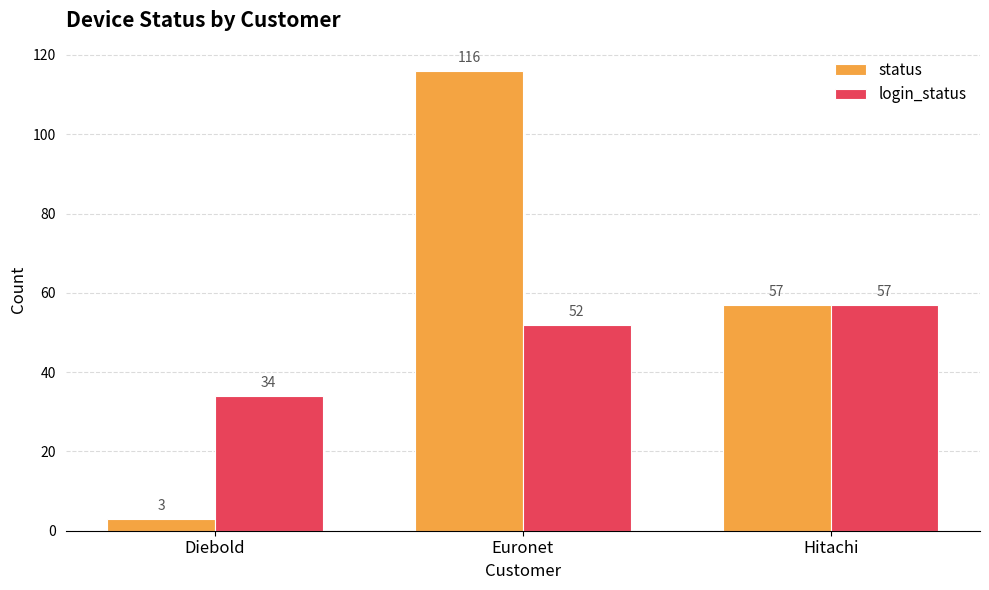

At how many categories does at least one series exceed 50?

2